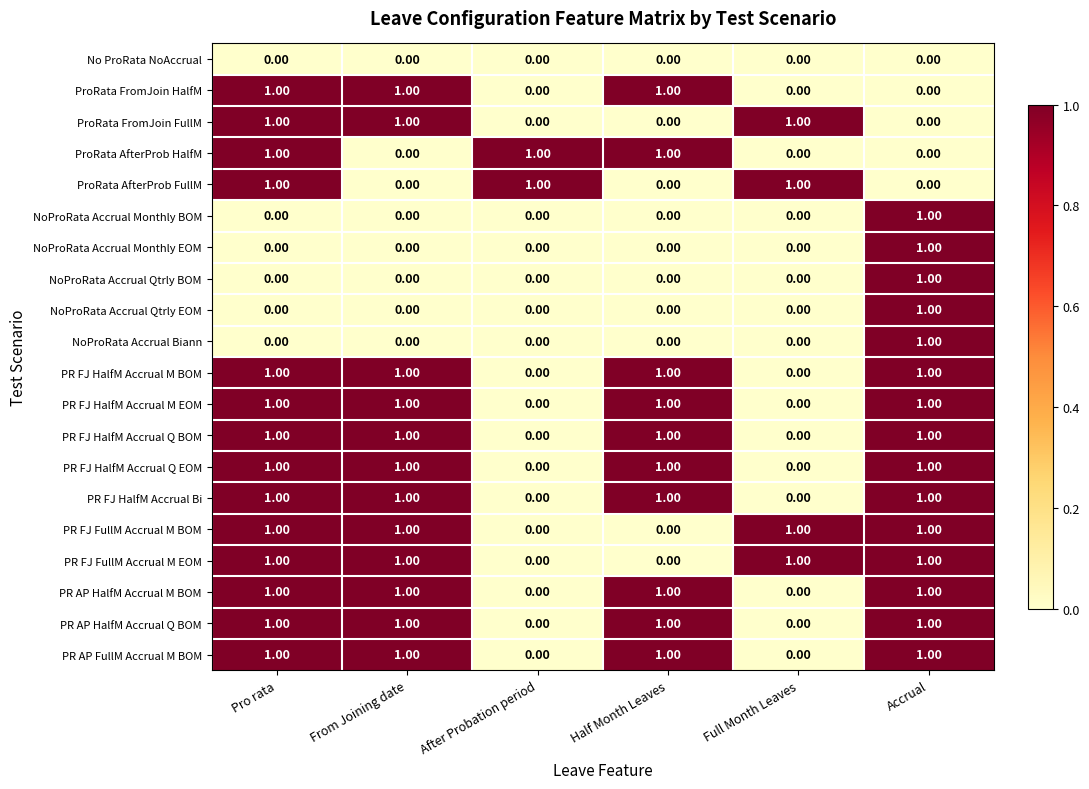

At how many categories does at least one series exceed 0?

6